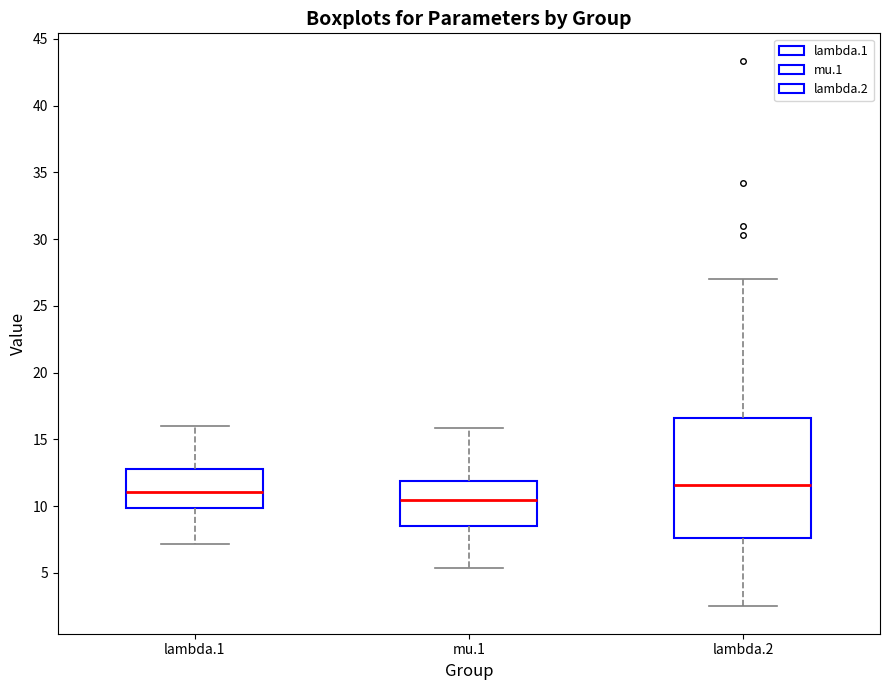

Which box's median line is the lowest?

mu.1